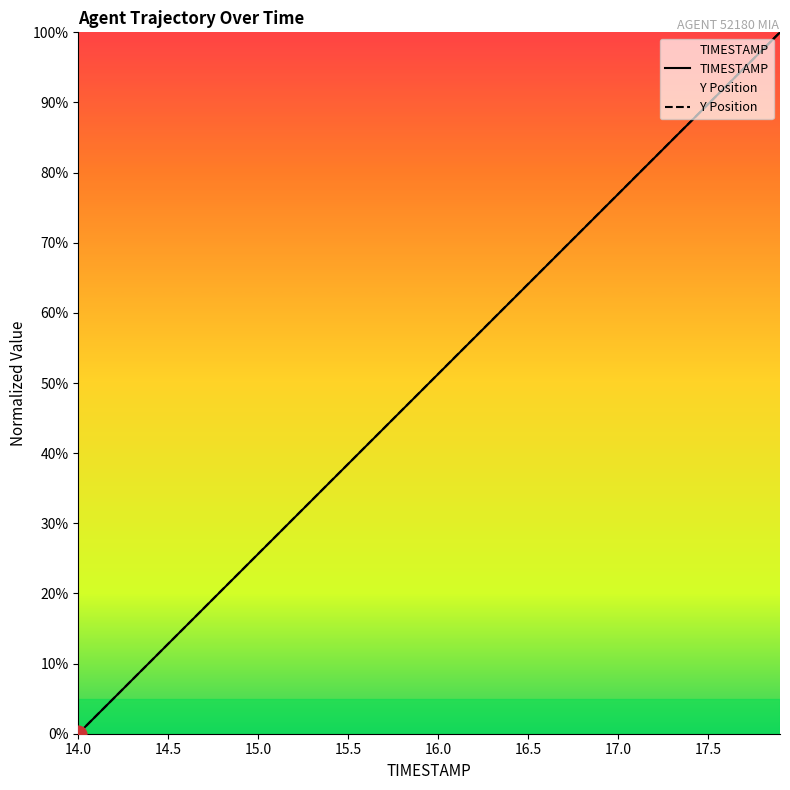

At which label does TIMESTAMP reach its minimum?

14.0